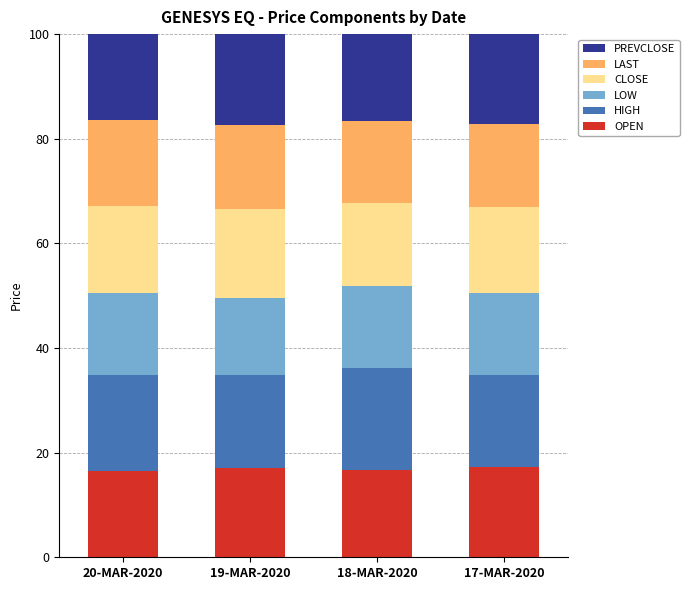

What is the value of the OPEN bar at the 1st from the left?

16.4